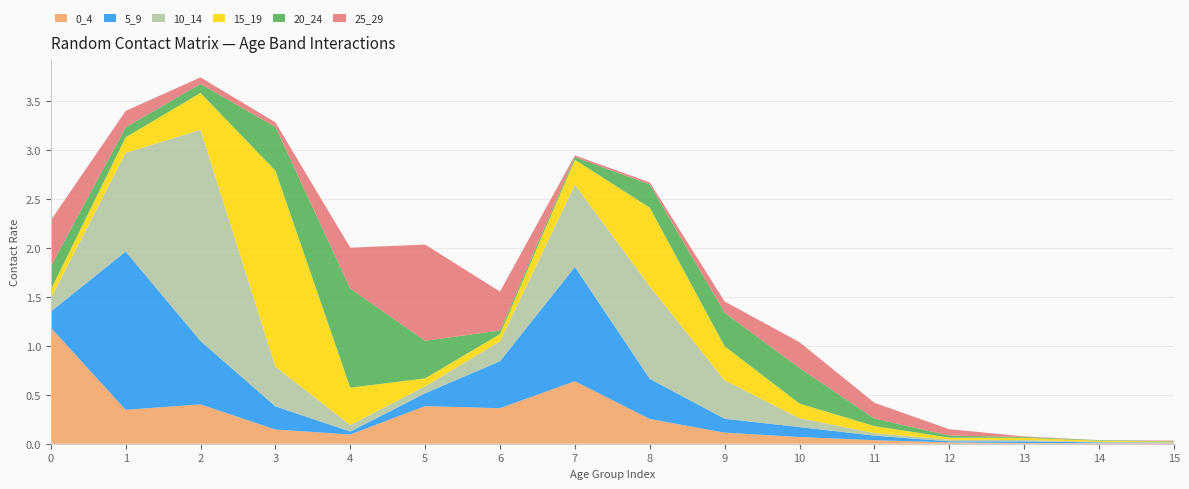

Reading left to right, list all the values displayed in this chart.

0_4: 0=1.2	1=0.3	2=0.4	3=0.1	4=0.1	5=0.4	6=0.4	7=0.6	8=0.3	9=0.1	10=0.1	11=0.0	12=0.0	13=0.0	14=0.0	15=0.0
5_9: 0=0.2	1=1.6	2=0.6	3=0.2	4=0.0	5=0.1	6=0.5	7=1.2	8=0.4	9=0.1	10=0.1	11=0.0	12=0.0	13=0.0	14=0.0	15=0.0
10_14: 0=0.1	1=1.0	2=2.2	3=0.4	4=0.1	5=0.1	6=0.2	7=0.8	8=0.9	9=0.4	10=0.1	11=0.0	12=0.0	13=0.0	14=0.0	15=0.0
15_19: 0=0.1	1=0.2	2=0.4	3=2.0	4=0.4	5=0.1	6=0.1	7=0.3	8=0.8	9=0.3	10=0.1	11=0.1	12=0.0	13=0.0	14=0.0	15=0.0
20_24: 0=0.2	1=0.1	2=0.1	3=0.4	4=1.0	5=0.4	6=0.0	7=0.0	8=0.2	9=0.3	10=0.4	11=0.1	12=0.0	13=0.0	14=0.0	15=0.0
25_29: 0=0.5	1=0.2	2=0.1	3=0.0	4=0.4	5=1.0	6=0.4	7=0.0	8=0.0	9=0.1	10=0.3	11=0.2	12=0.1	13=0.0	14=0.0	15=0.0